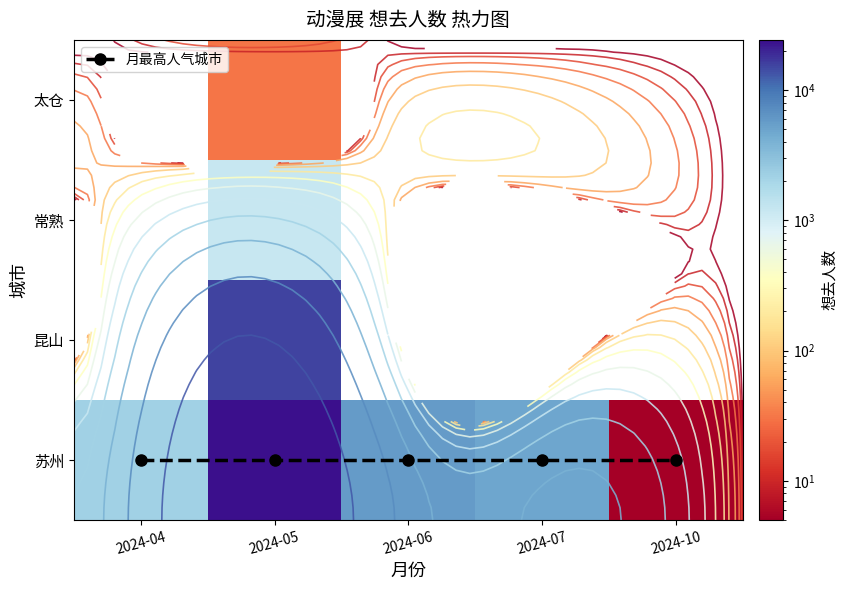

What is the greatest value displayed?

24259.0